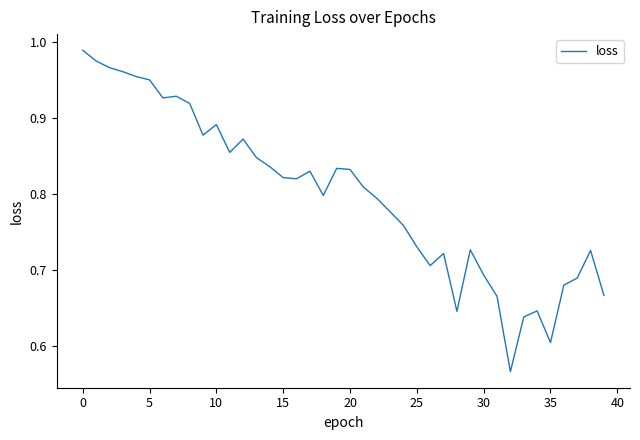

What is the difference between the maximum and minimum values?

0.4